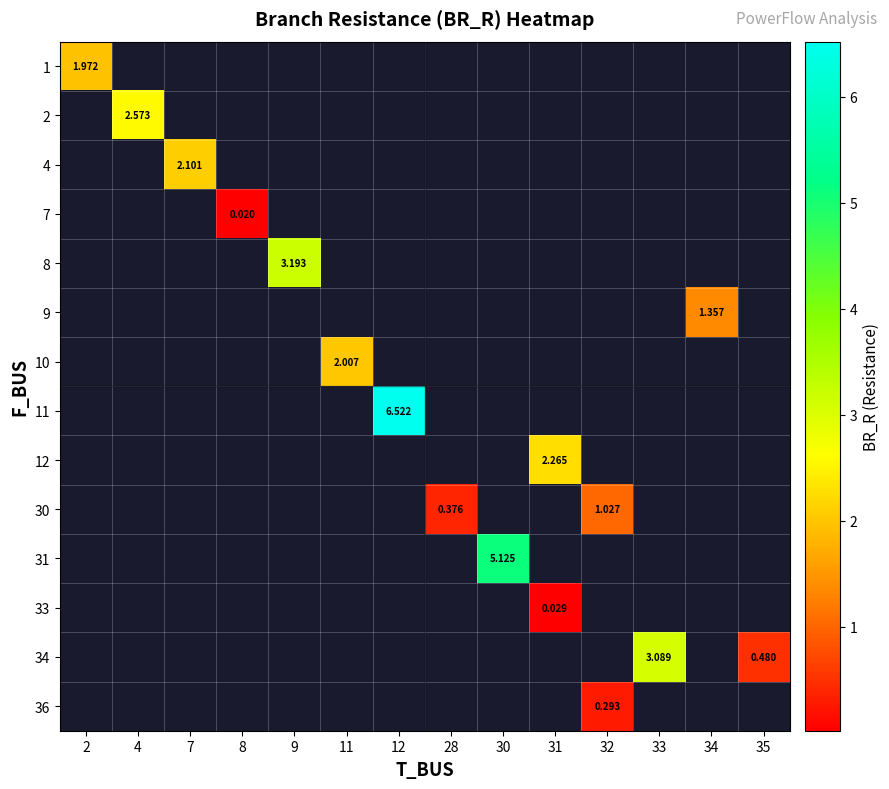

List the labels in order of 1 value, largest first.

2, 4, 7, 8, 9, 11, 12, 28, 30, 31, 32, 33, 34, 35